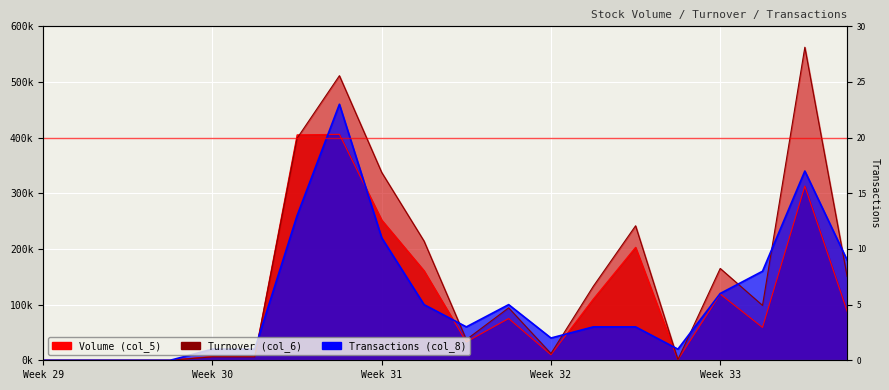

Between which two adjacent categories do Volume and Transactions first intersect?

6 and 7